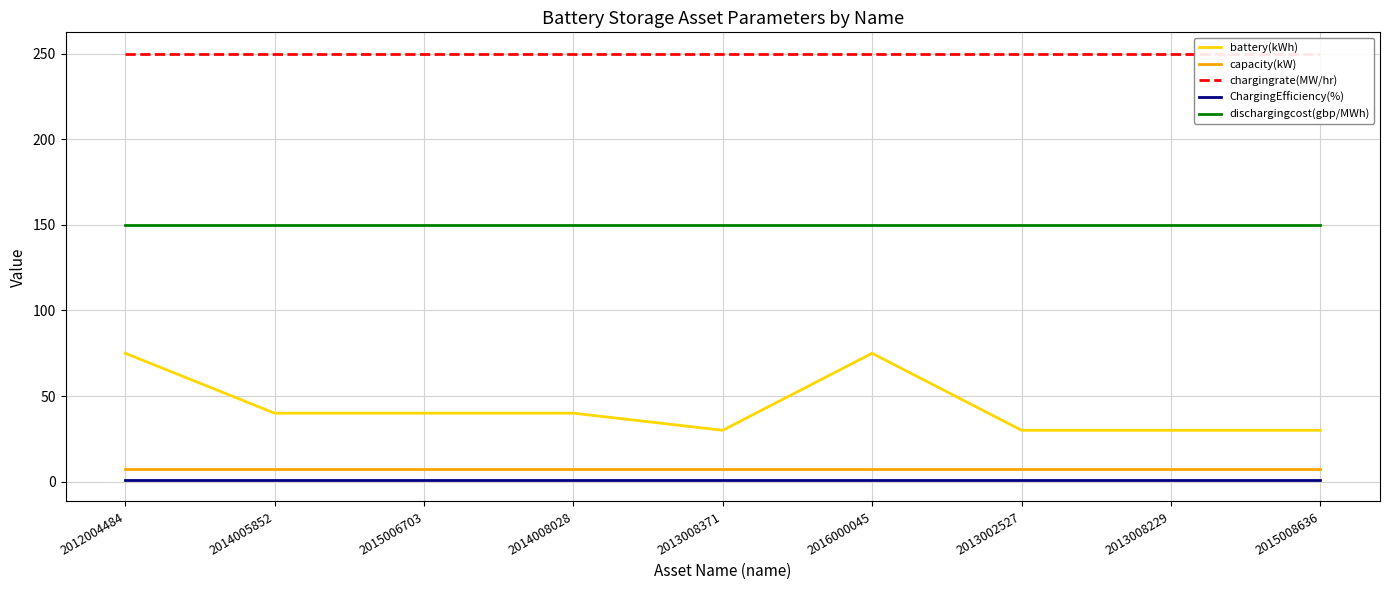

Reading right to left, list all the values displayed in this chart.

battery(kWh): 2015008636=30.0	2013008229=30.0	2013002527=30.0	2016000045=75.0	2013008371=30.0	2014008028=40.0	2015006703=40.0	2014005852=40.0	2012004484=75.0
capacity(kW): 2015008636=7.4	2013008229=7.4	2013002527=7.4	2016000045=7.4	2013008371=7.4	2014008028=7.4	2015006703=7.4	2014005852=7.4	2012004484=7.4
chargingrate(MW/hr): 2015008636=250.0	2013008229=250.0	2013002527=250.0	2016000045=250.0	2013008371=250.0	2014008028=250.0	2015006703=250.0	2014005852=250.0	2012004484=250.0
ChargingEfficiency(%): 2015008636=0.9	2013008229=0.9	2013002527=0.9	2016000045=0.9	2013008371=0.9	2014008028=0.9	2015006703=0.9	2014005852=0.9	2012004484=0.9
dischargingcost(gbp/MWh): 2015008636=150.0	2013008229=150.0	2013002527=150.0	2016000045=150.0	2013008371=150.0	2014008028=150.0	2015006703=150.0	2014005852=150.0	2012004484=150.0